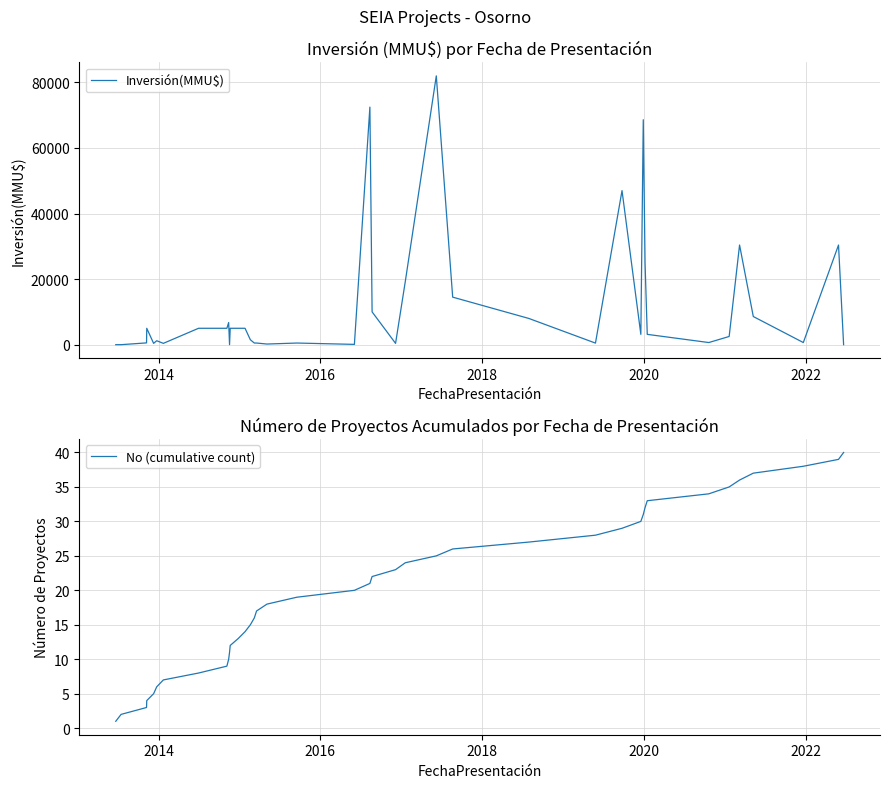

Where do No (cumulative count) and Inversión(MMU$) first cross each other?

2014 and 2016